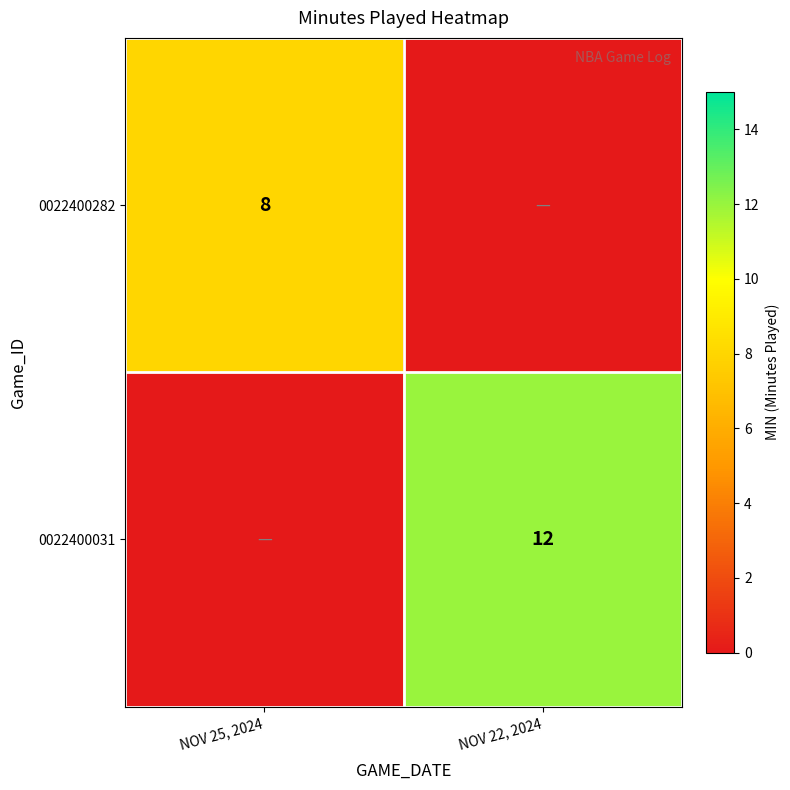

Is it true that 0022400031 equals 4 at NOV 22, 2024?

False